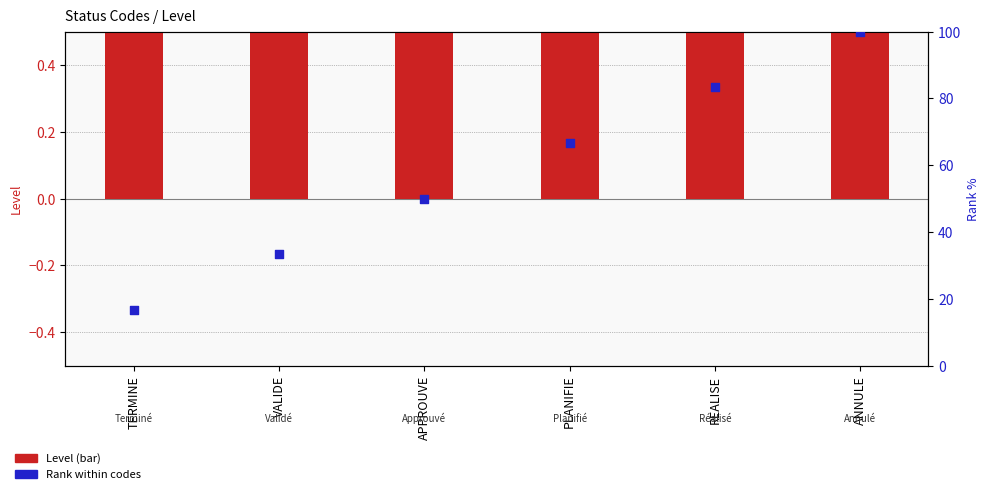

At how many categories does at least one series exceed 78?

2